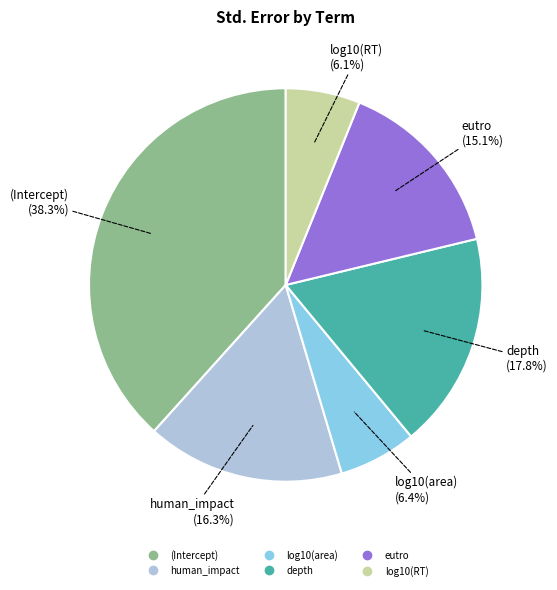

How many segments does this pie chart have?

6